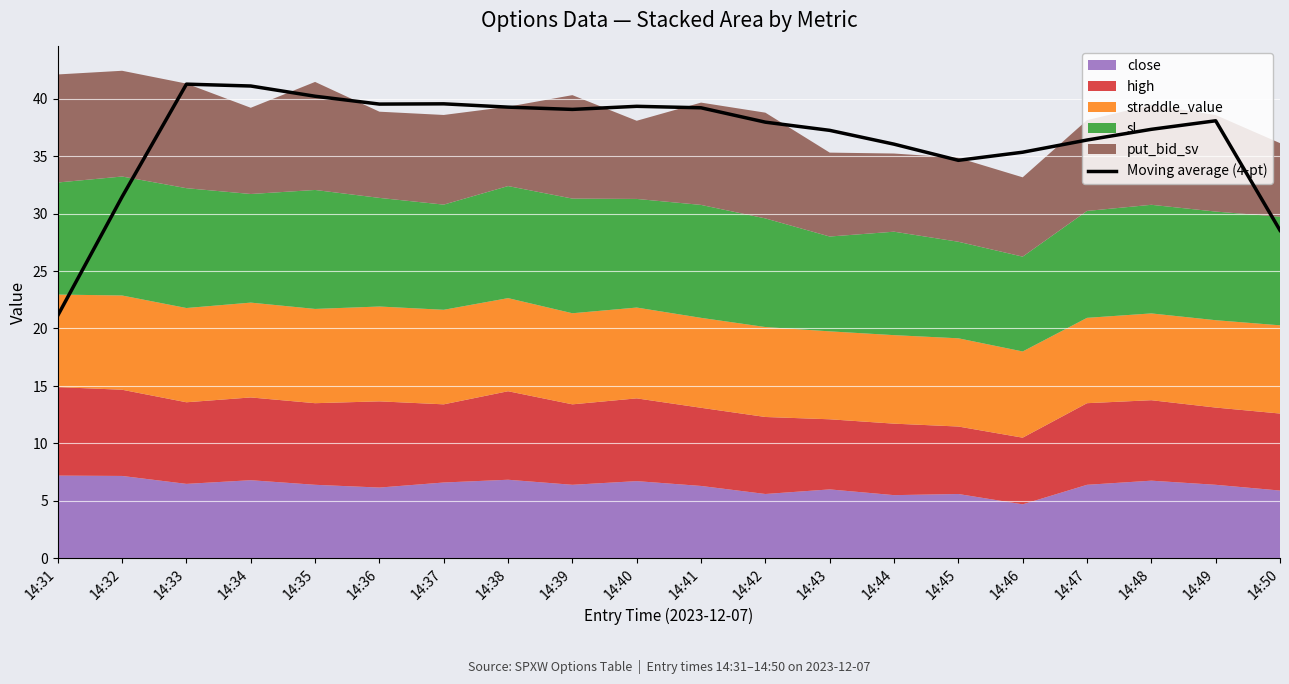

What is the difference between the second highest and minimum values?

20.0